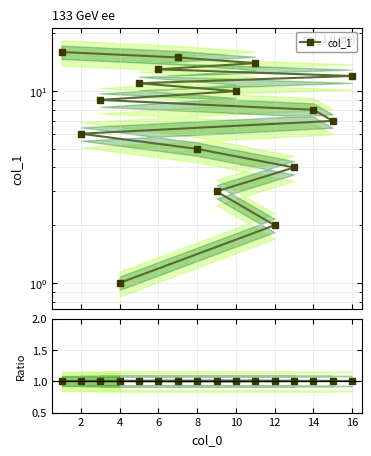

At which category does the chart reach its minimum across all series?

4